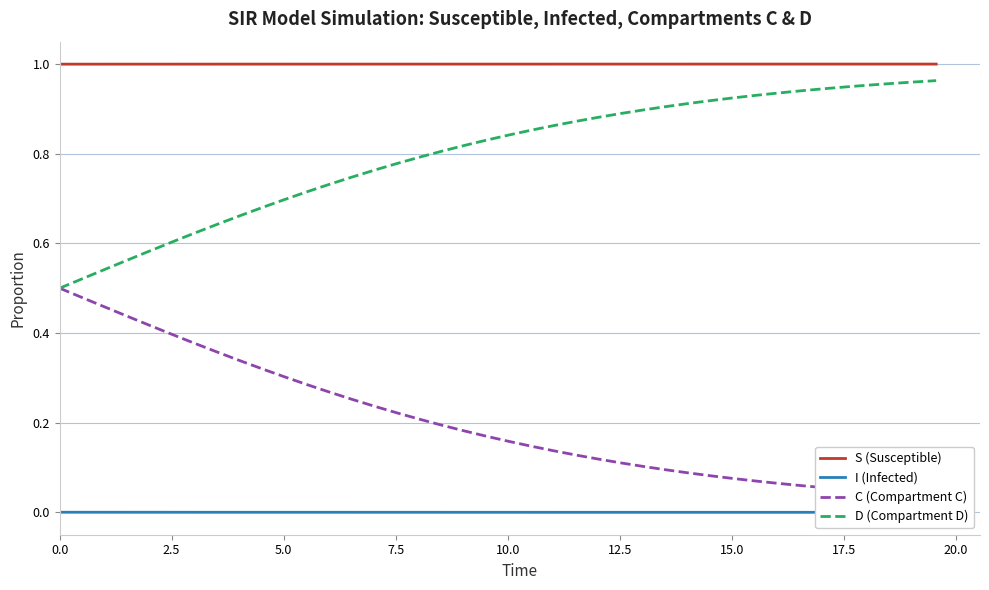

True or false: D (Compartment D) and S (Susceptible) intersect in this chart.

False